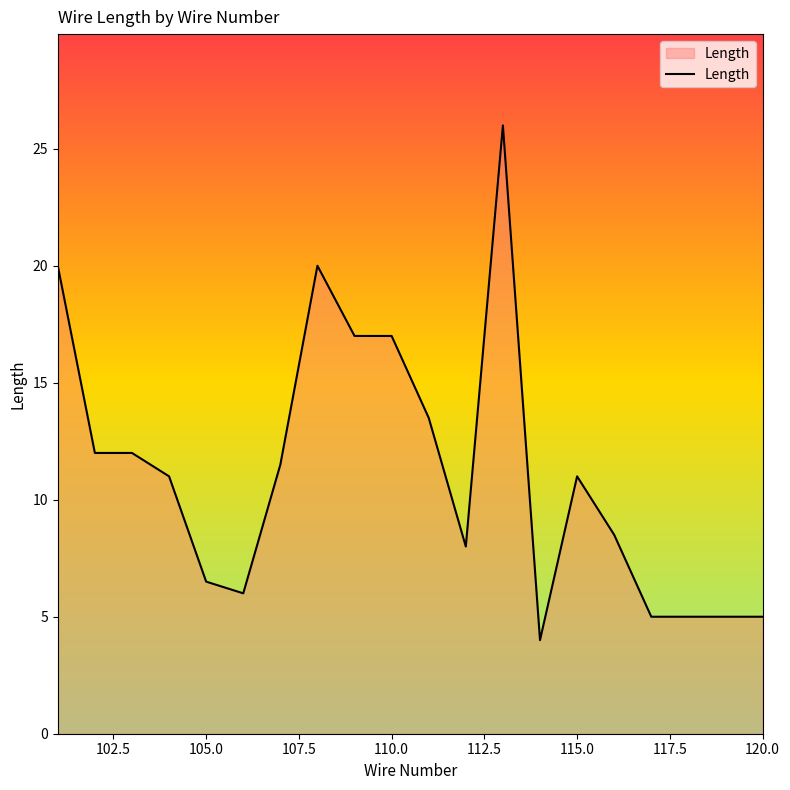

What is the minimum value shown in the chart?

4.0